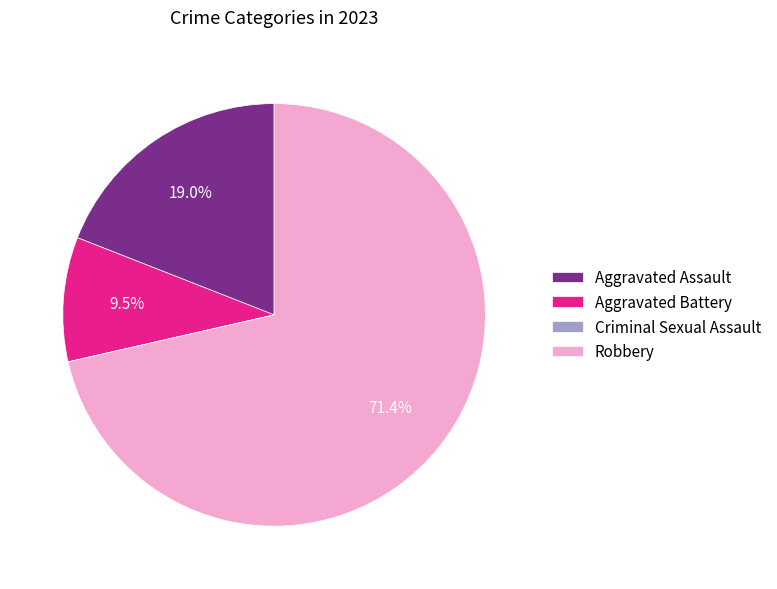

Which slice is the largest?

Robbery